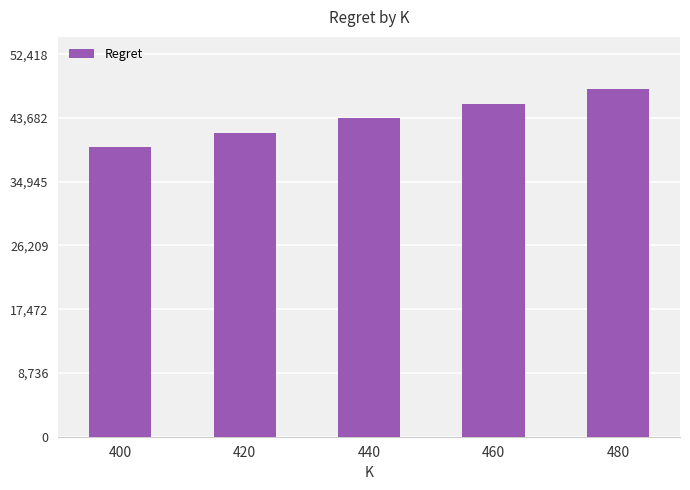

Rank the categories by value from lowest to highest.

400, 420, 440, 460, 480